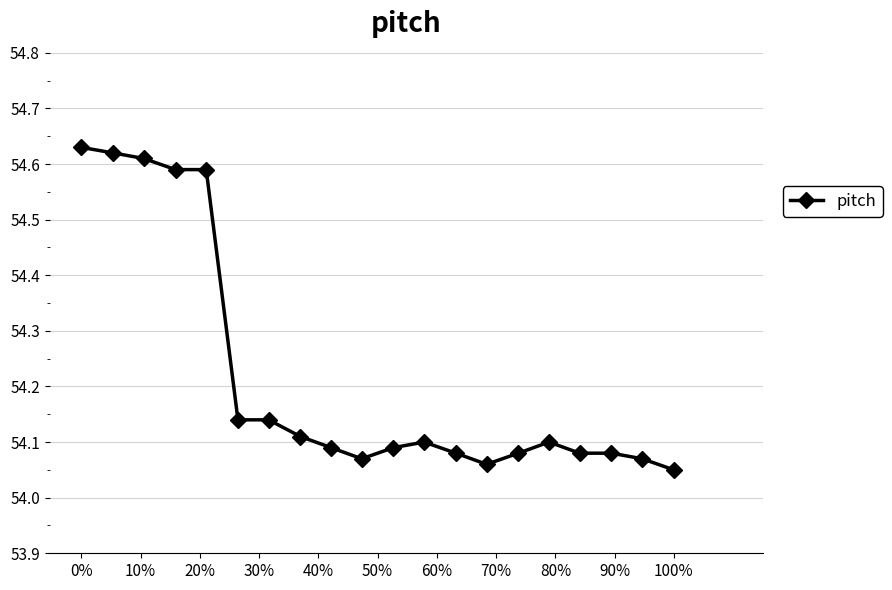

True or false: there are more than 0 points higher than both neighbors.

True